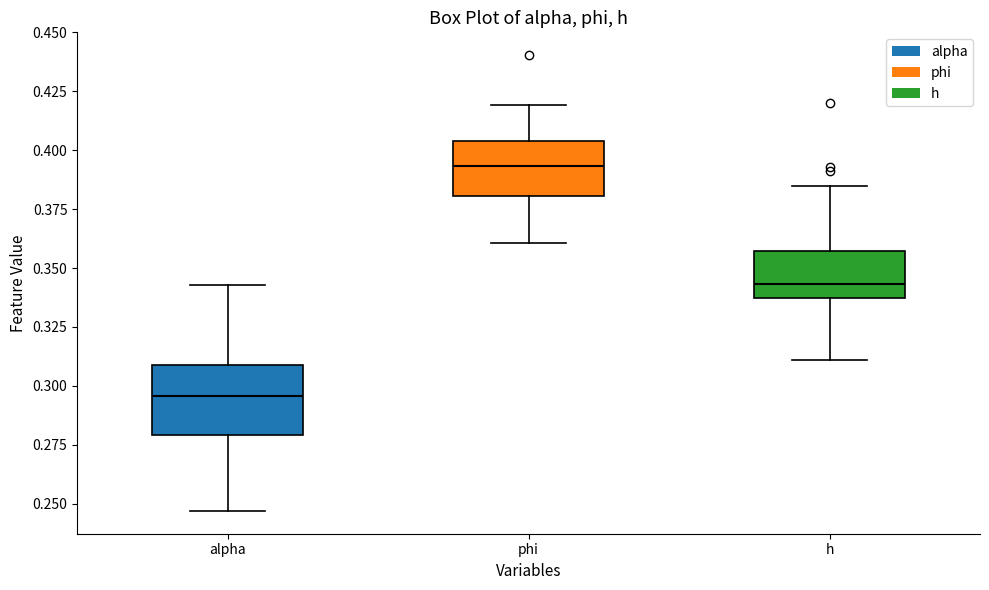

Reading left to right, read every box against the y-axis: the position of its median line, the range the box covers, and the ends of its whiskers. The values are not printed on the chart, so give them approximately, as read against the axis.

alpha: median 0.295, box 0.280 to 0.310, whiskers 0.245 to 0.345
phi: median 0.395, box 0.380 to 0.405, whiskers 0.360 to 0.420
h: median 0.345, box 0.335 to 0.355, whiskers 0.310 to 0.385